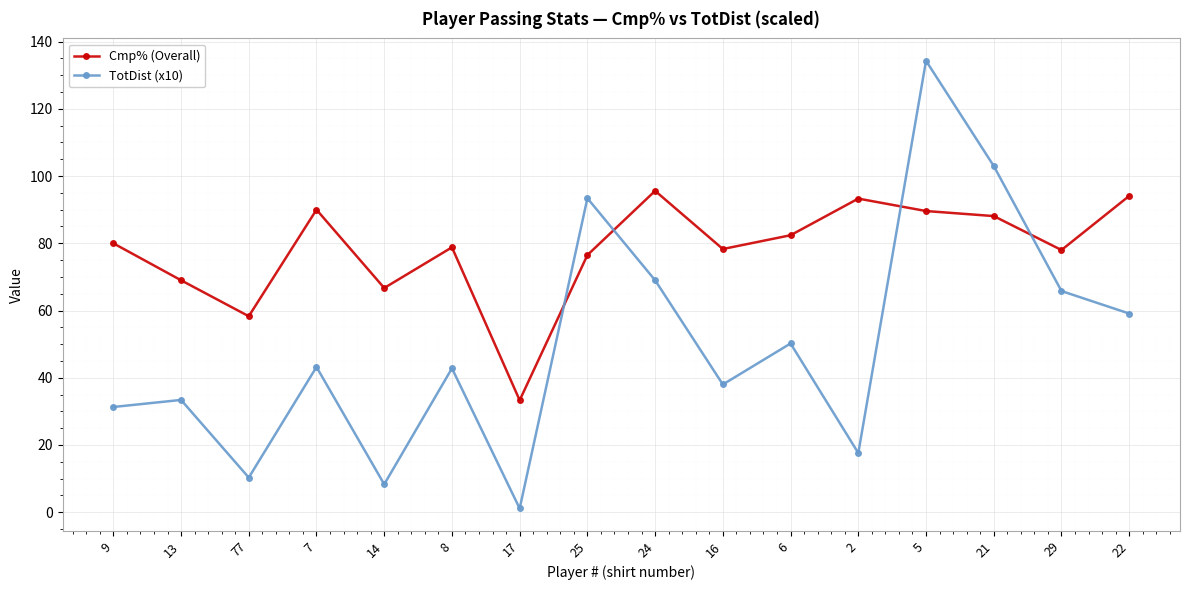

What is the value of the TotDist (x10) point at the 14th from the left?

103.0